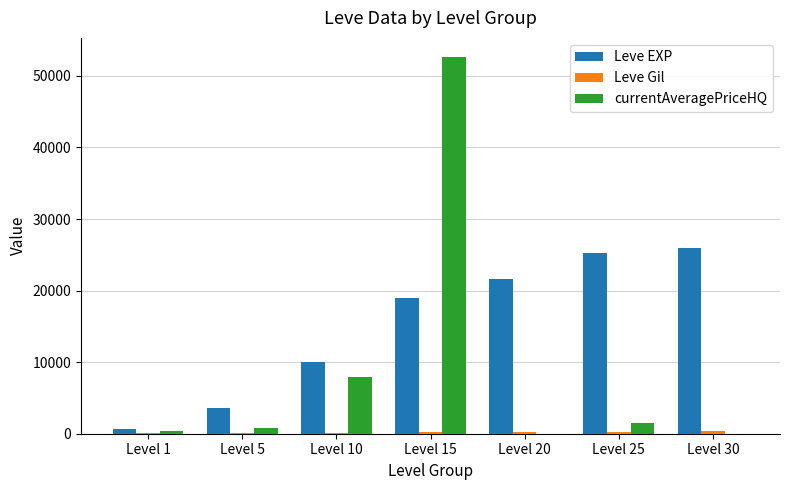

Which series changed the most between Level 20 and Level 25?

Leve EXP